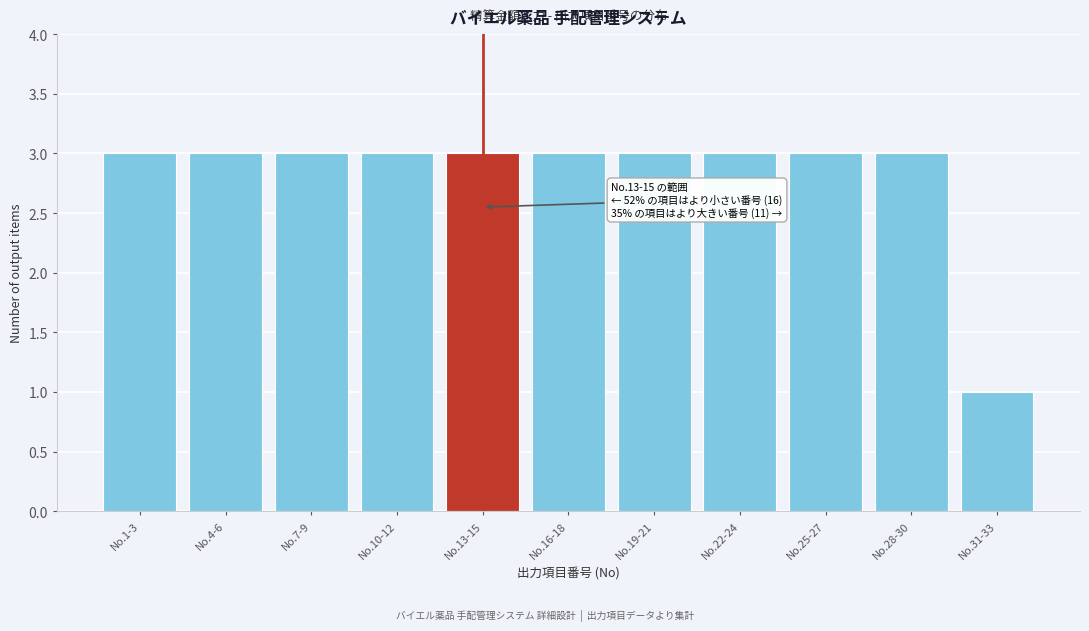

Reading left to right, list all the values displayed in this chart.

No.1-3=3	No.4-6=3	No.7-9=3	No.10-12=3	No.13-15=3	No.16-18=3	No.19-21=3	No.22-24=3	No.25-27=3	No.28-30=3	No.31-33=1